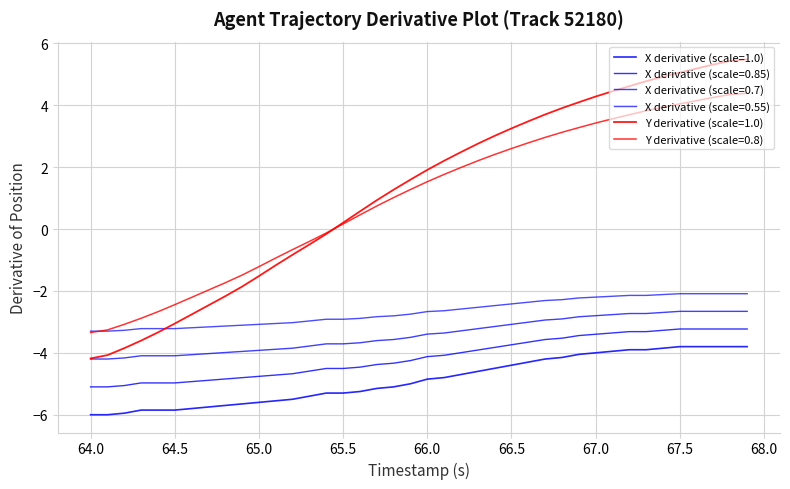

Is this an area chart (filled region under the line)?

No